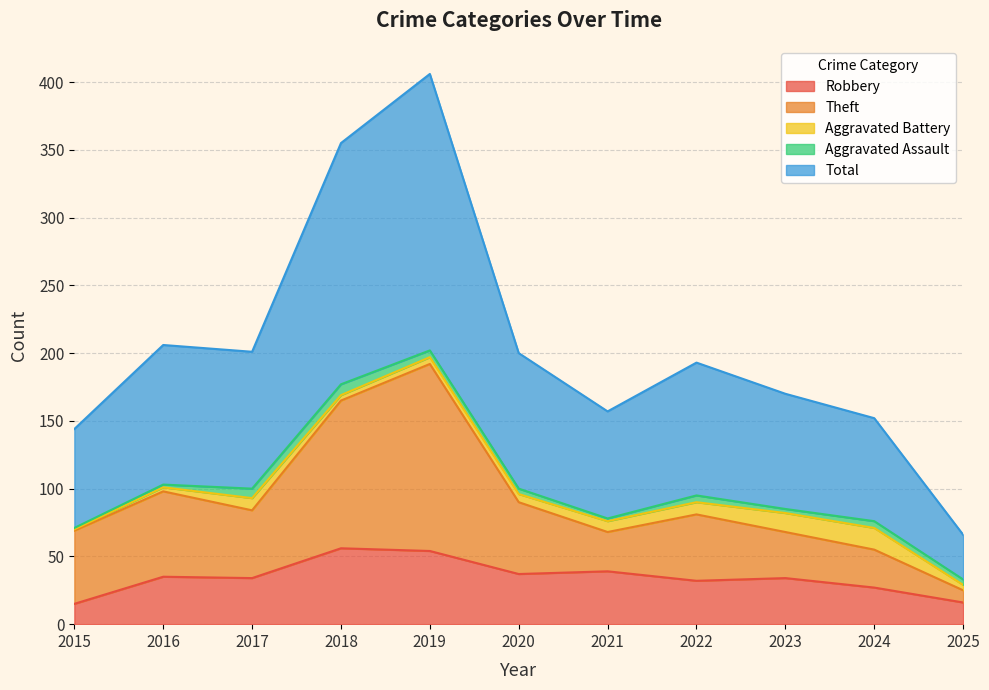

What is the sum of the Total values at 2024 and 2020?

352